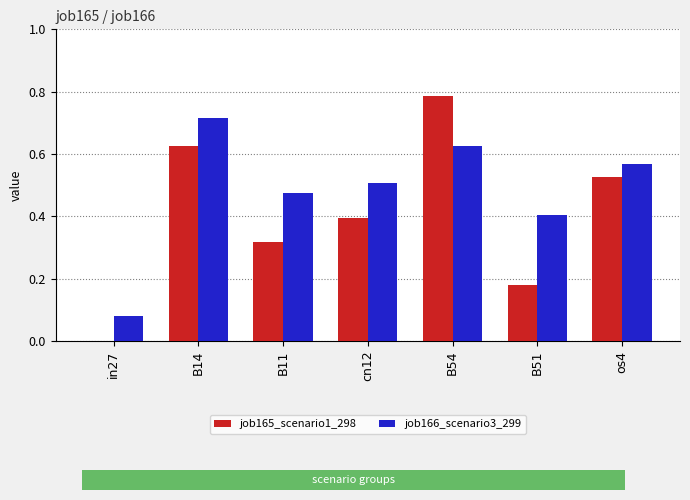

The value of job166_scenario3_299 at B51 is 0.7. True or false?

False